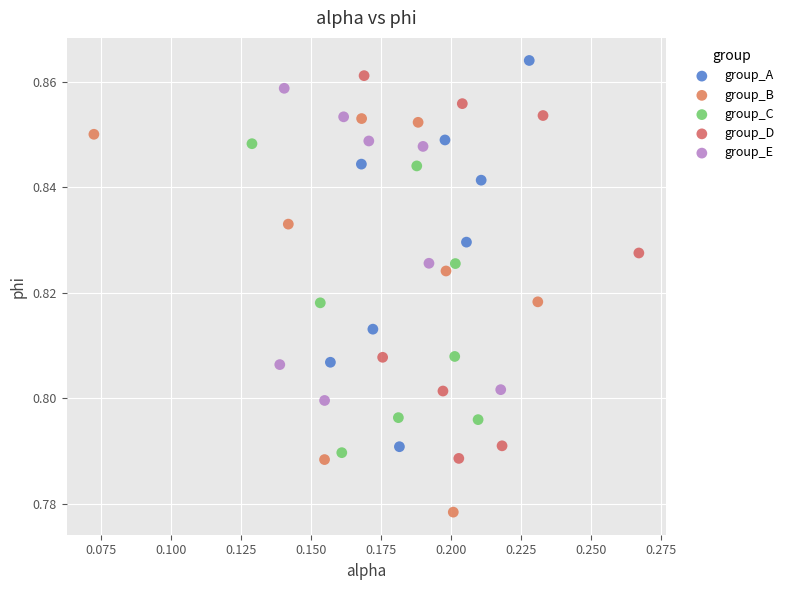

Which series reaches the maximum Y coordinate?

group_A